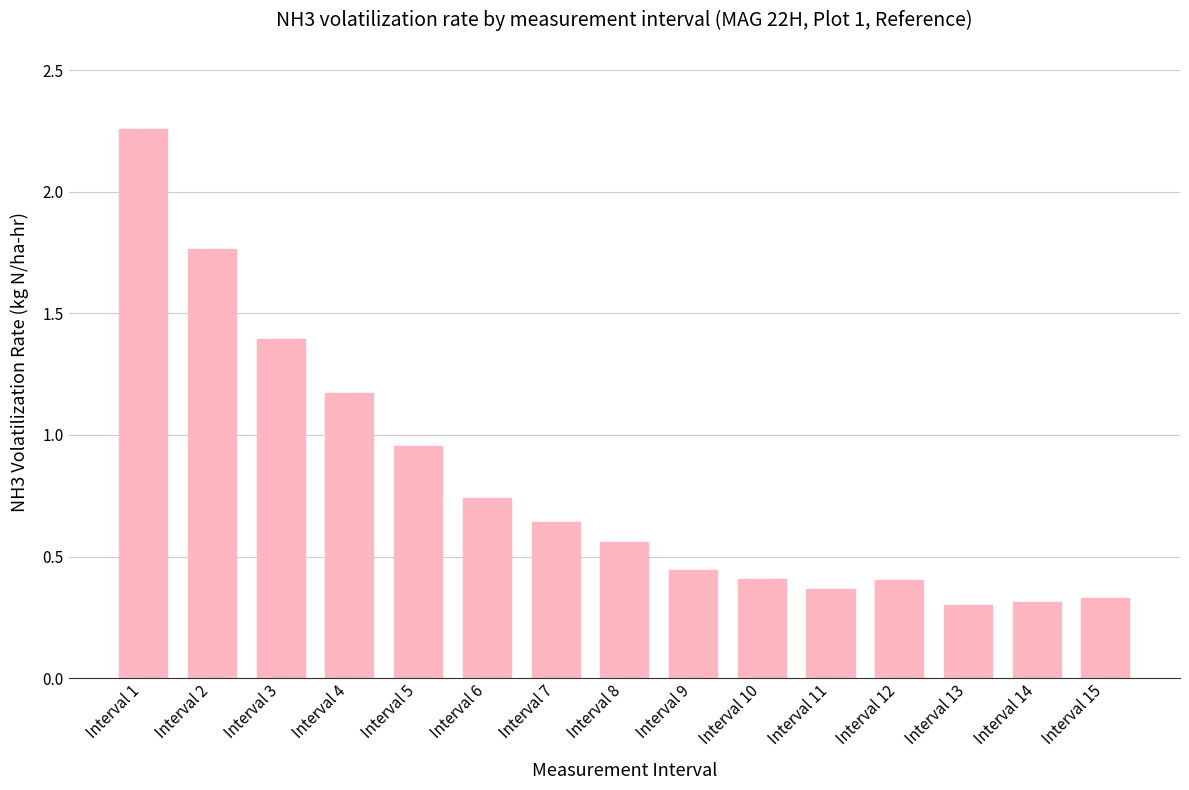

The chart shows a value of 0.4 at Interval 11. True or false?

True